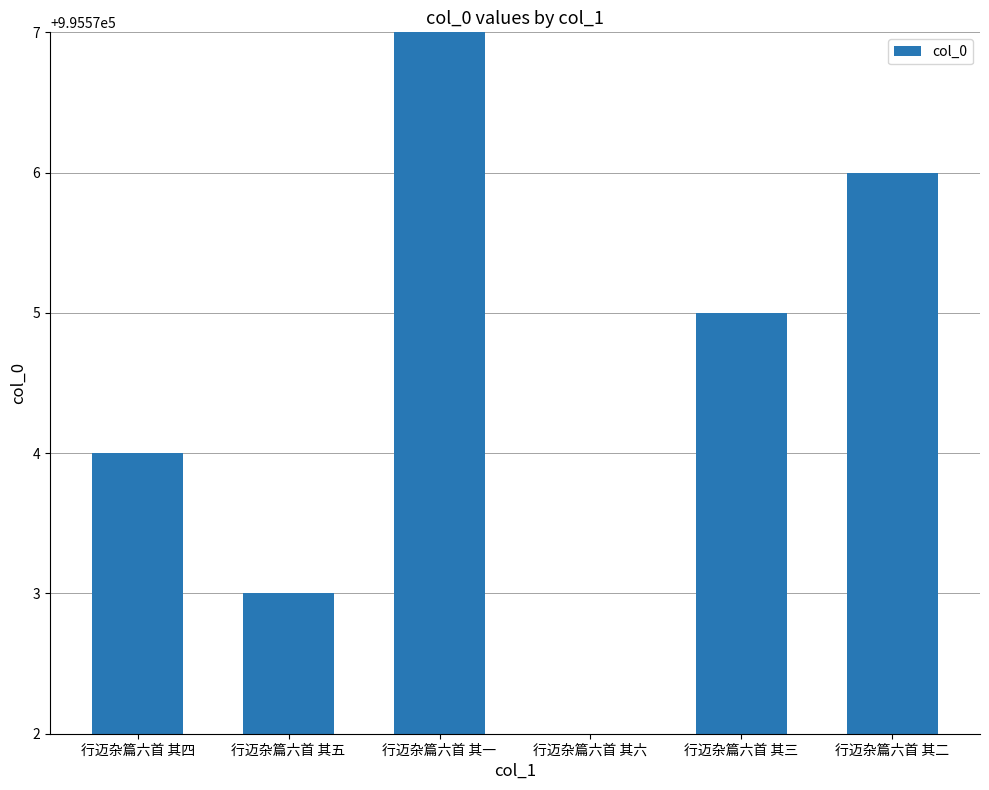

Count the values in the range 995573 to 995576.

4